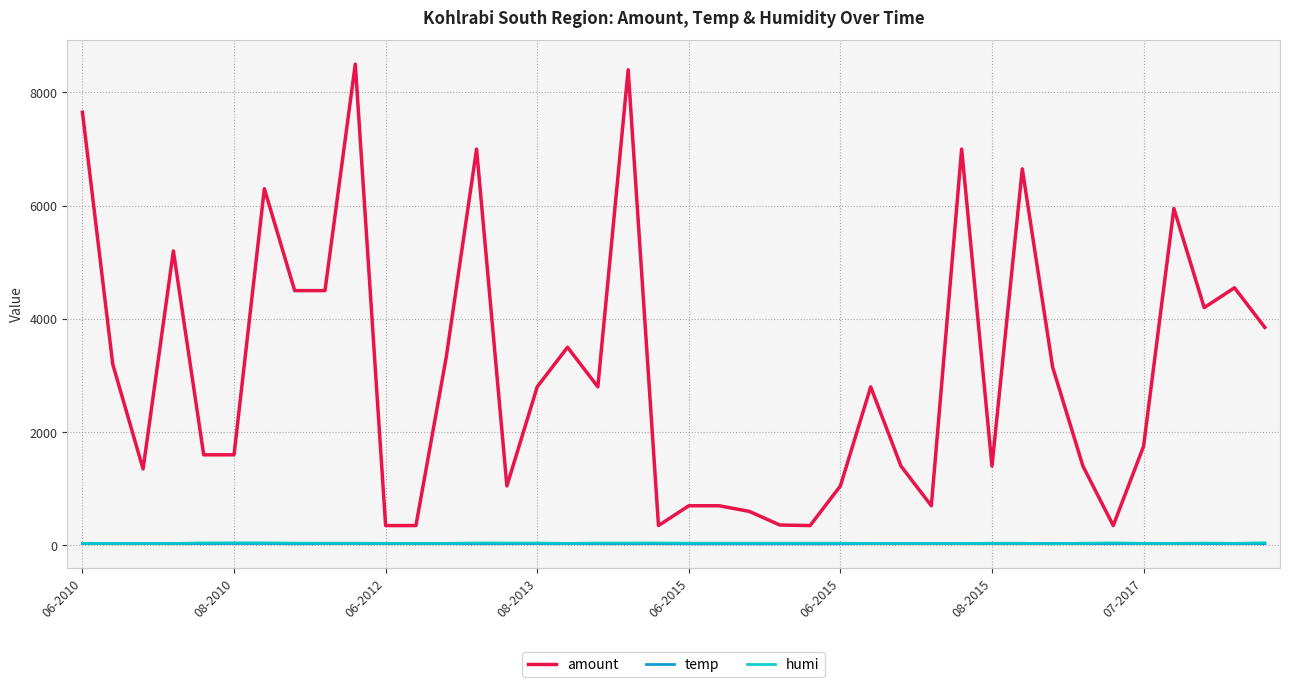

What is the highest value of the amount series?

8500